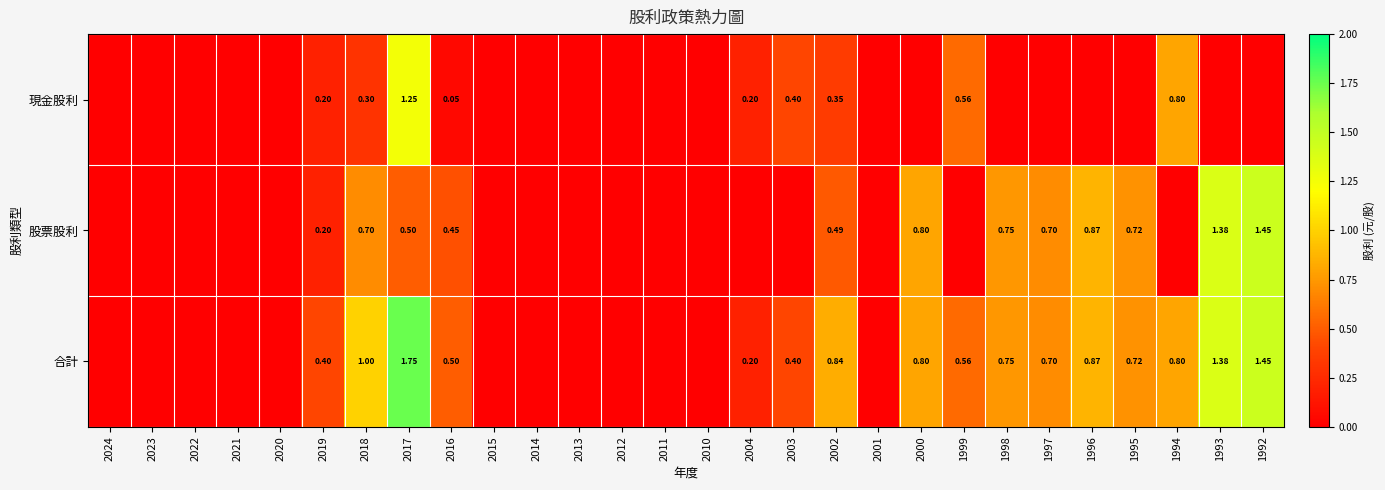

Is the value of 股票股利 at 2016 greater than the value of 合計 at 2002?

No